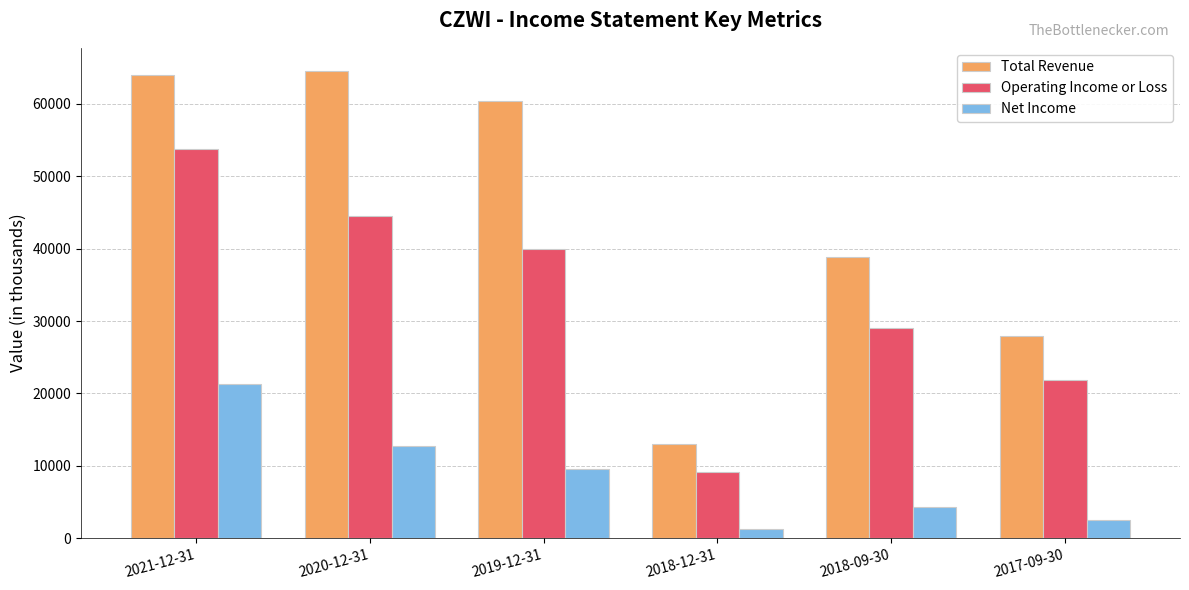

List the series in order of their peak value, highest first.

Total Revenue, Operating Income or Loss, Net Income